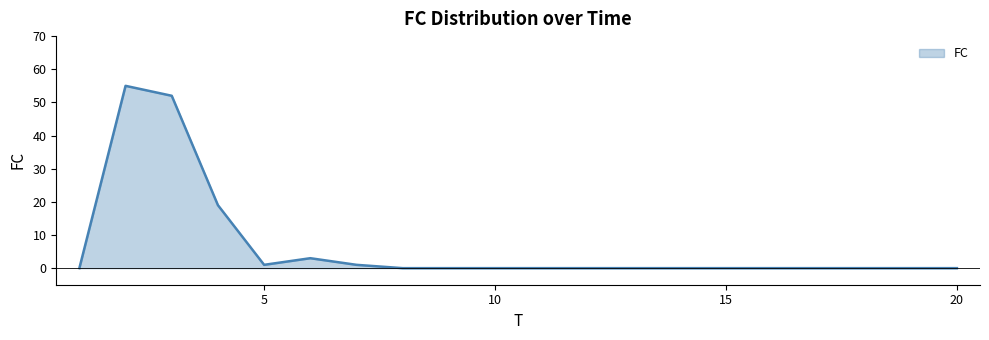

What is the average value?

7